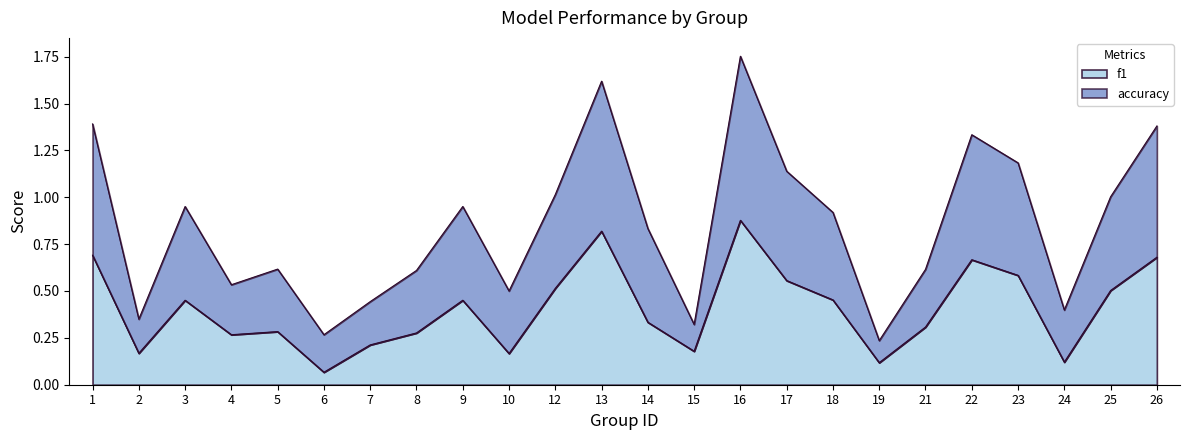

How many interior local peaks does the f1 series have?

6